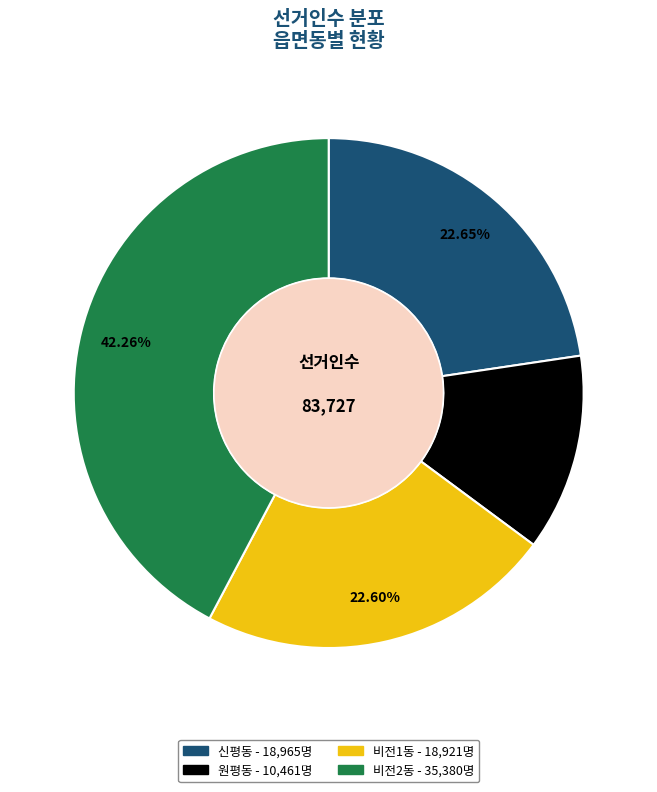

The 비전2동 slice represents 42% of the pie. True or false?

True